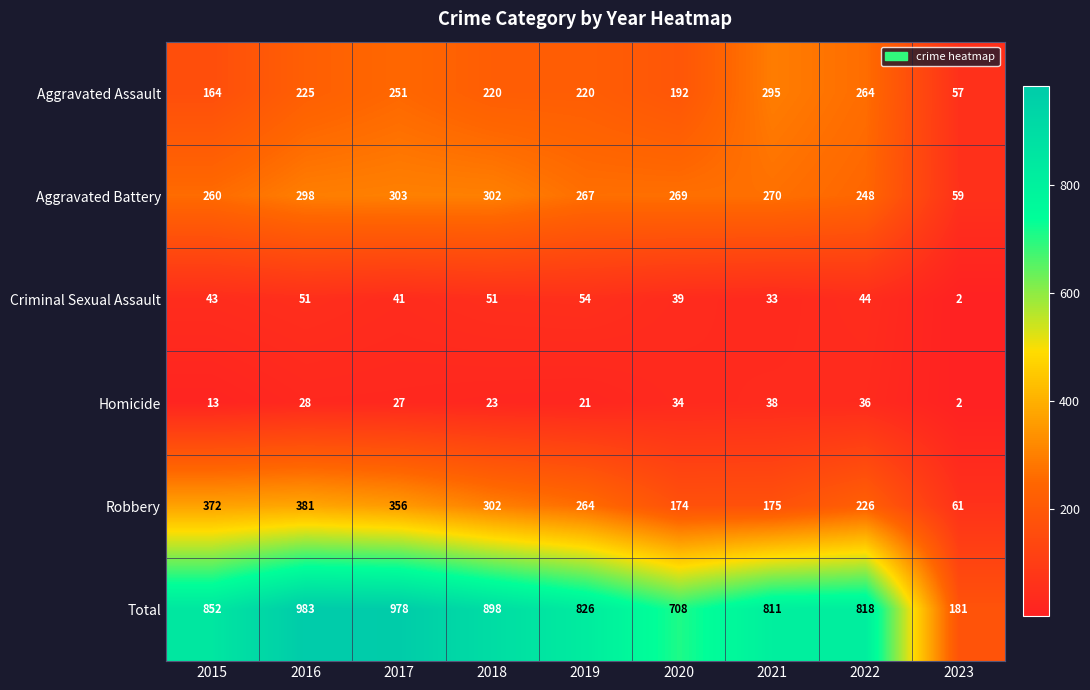

How many data points does each series have?

9